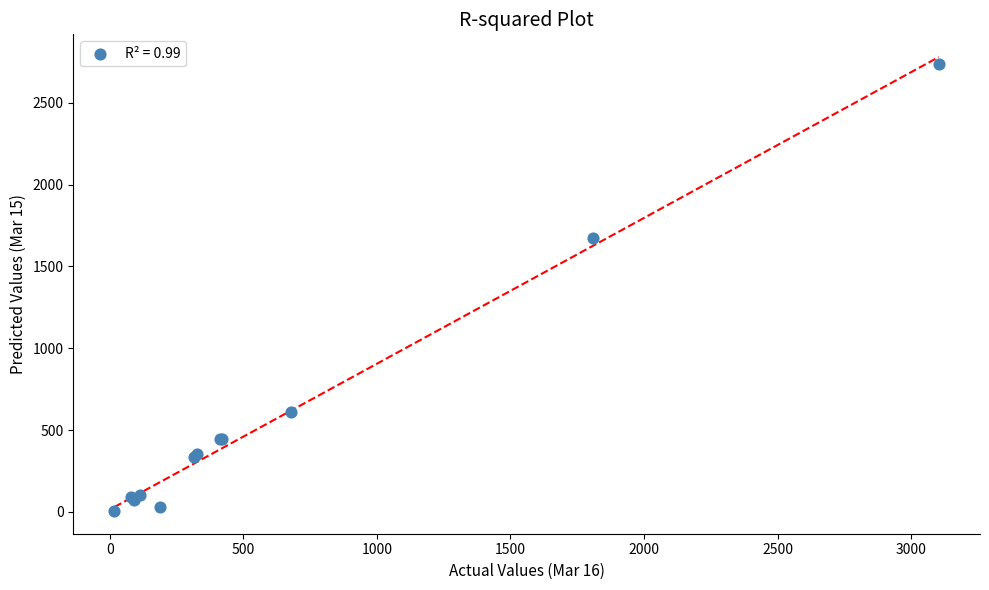

What Y value in the scatter plot is closest to 1371?

1675.6